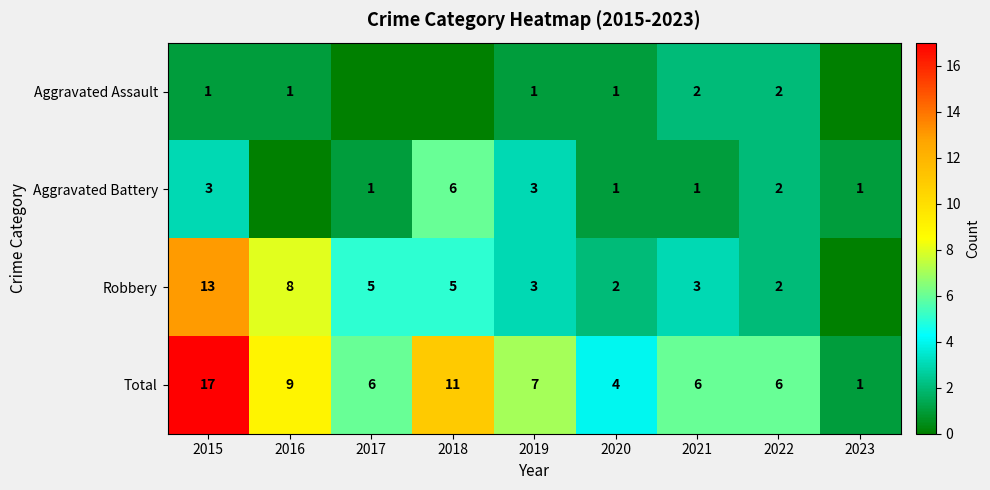

At which category is the sum across all series the highest?

2015